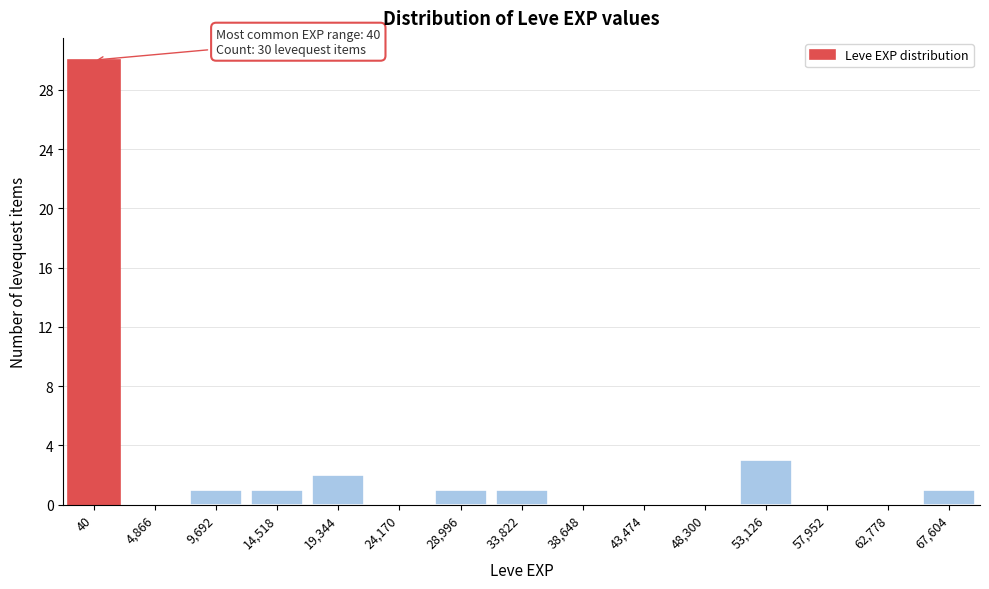

Reading left to right, extract all data points from this chart.

40=30	4,866=0	9,692=1	14,518=1	19,344=2	24,170=0	28,996=1	33,822=1	38,648=0	43,474=0	48,300=0	53,126=3	57,952=0	62,778=0	67,604=1